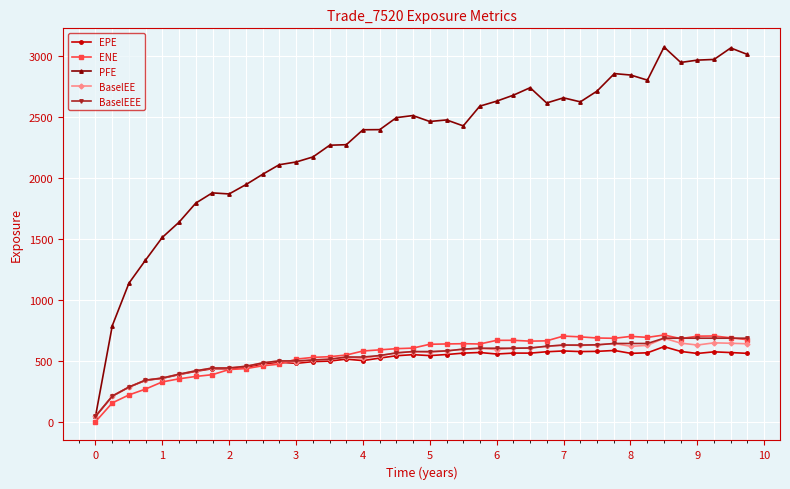

What is the value of the EPE point at the 37th from the left?

560.2